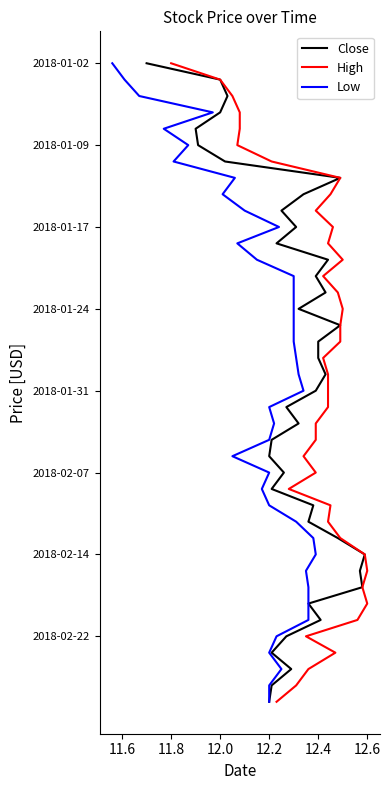

Is it true that Low equals 36 at 26?

False